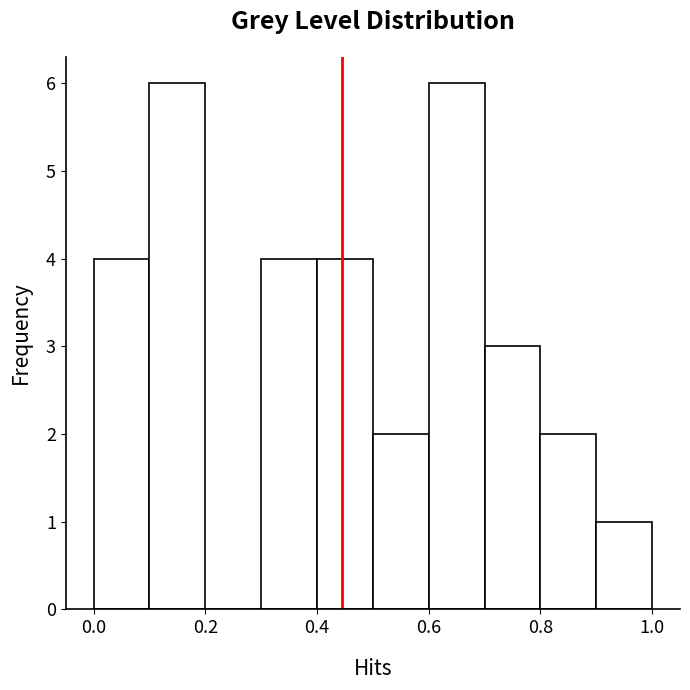

Reading left to right, transcribe this chart: for each bar, give the range it covers on the x-axis and its height. The values are not printed on the chart, so give them approximately, as read against the axis.

0.0 to 0.1: 4
0.1 to 0.2: 6
0.2 to 0.3: 0
0.3 to 0.4: 4
0.4 to 0.5: 4
0.5 to 0.6: 2
0.6 to 0.7: 6
0.7 to 0.8: 3
0.8 to 0.9: 2
0.9 to 1.0: 1